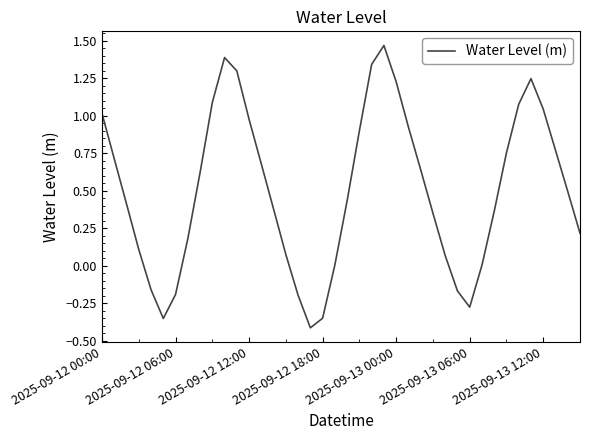

What is the difference between the maximum and minimum values?

1.9